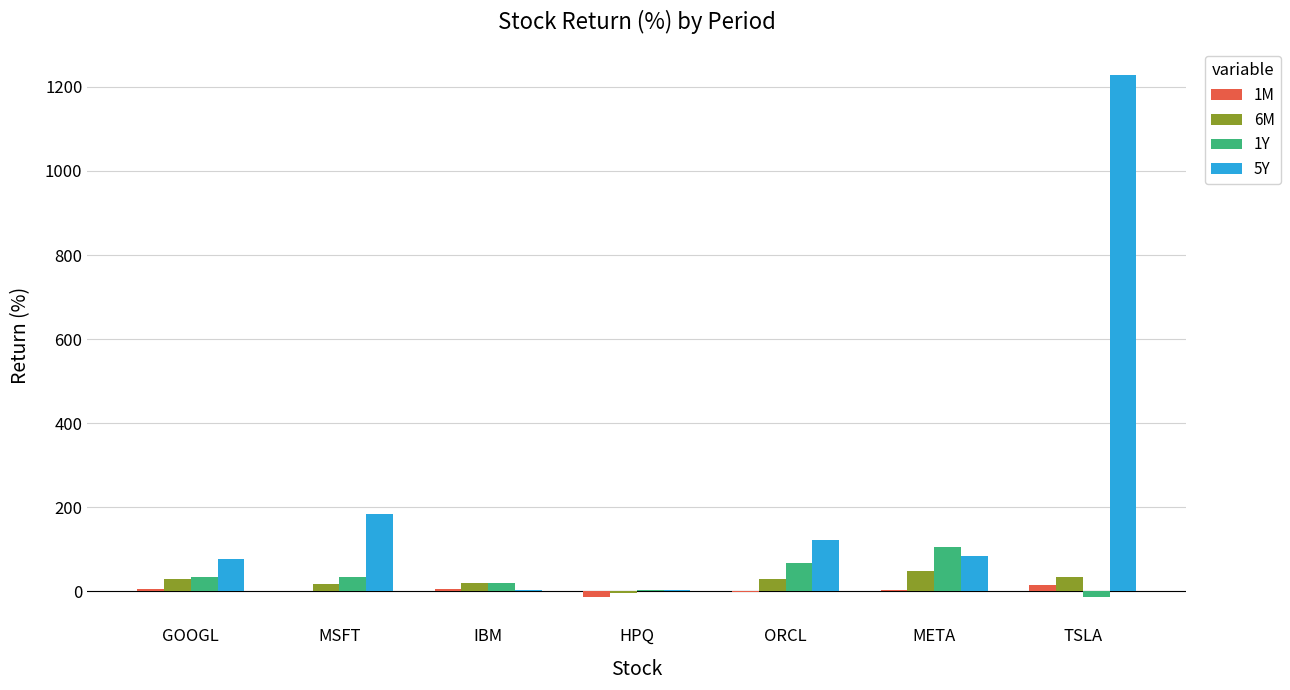

What is the greatest value displayed?

1229.3